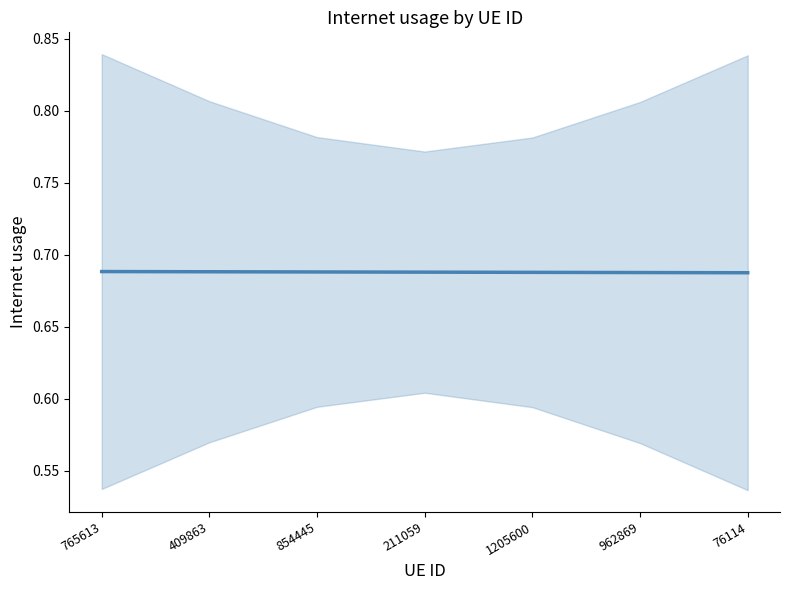

Where is the data nearest to the value 0?

76114